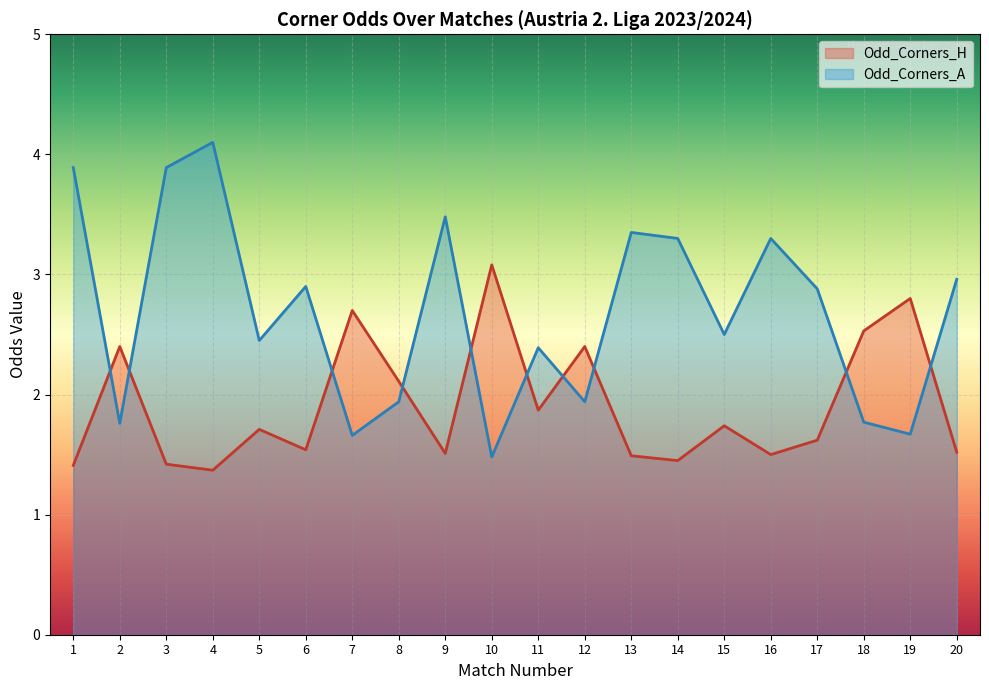

What value does the Odd_Corners_H series have at 3?

1.4